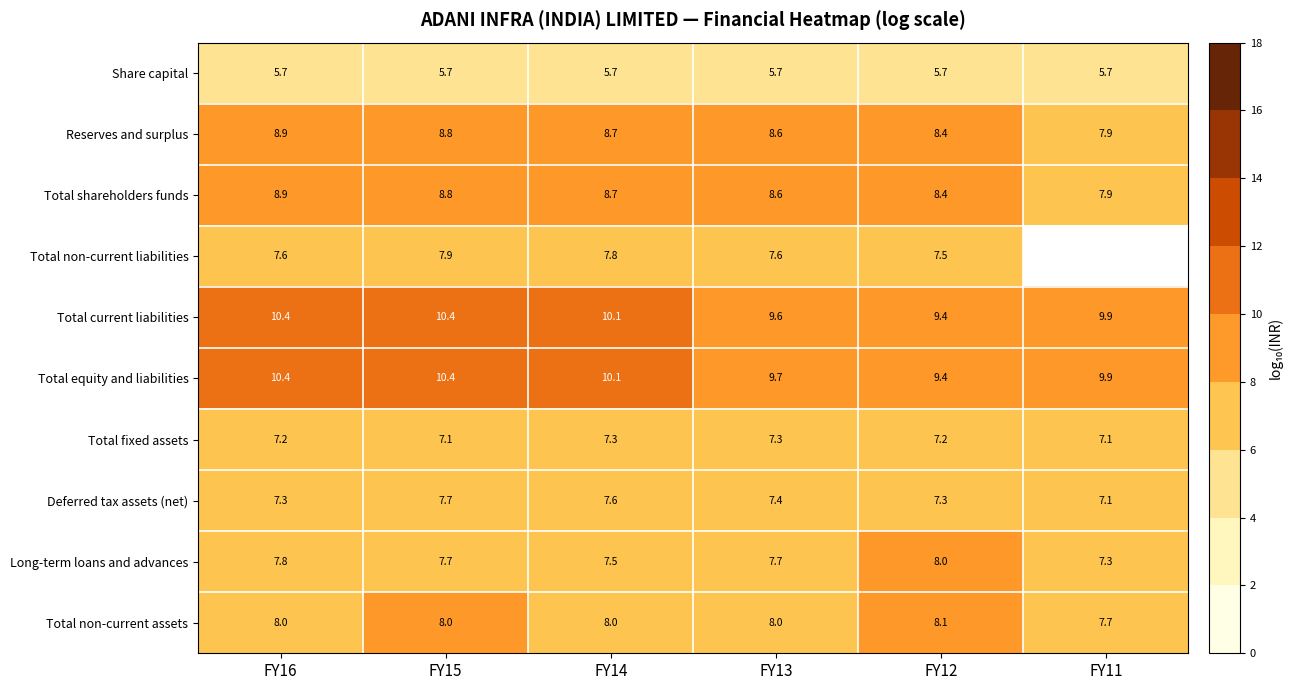

Is it true that Share capital equals 5.7 at FY12?

True